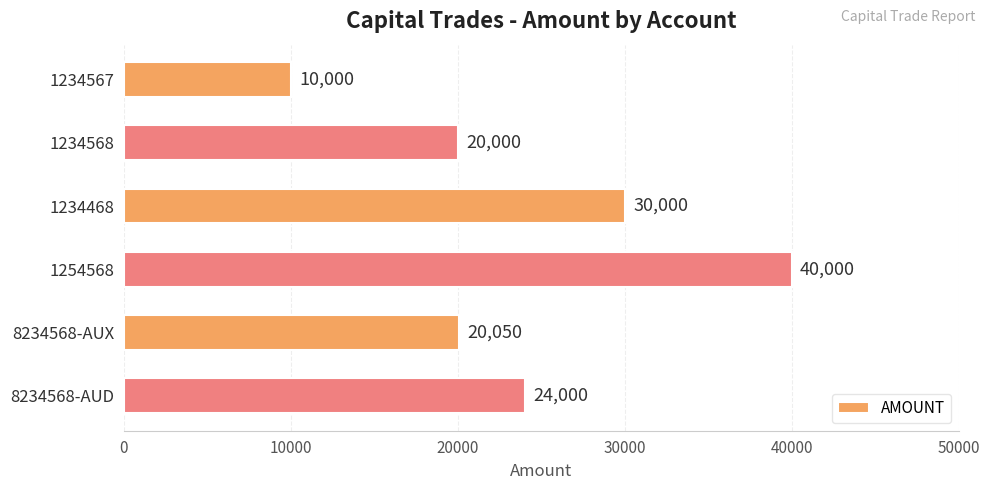

Reading top to bottom, what are all the values shown in this chart?

1234567=10000	1234568=20000	1234468=30000	1254568=40000	8234568-AUX=20050	8234568-AUD=24000